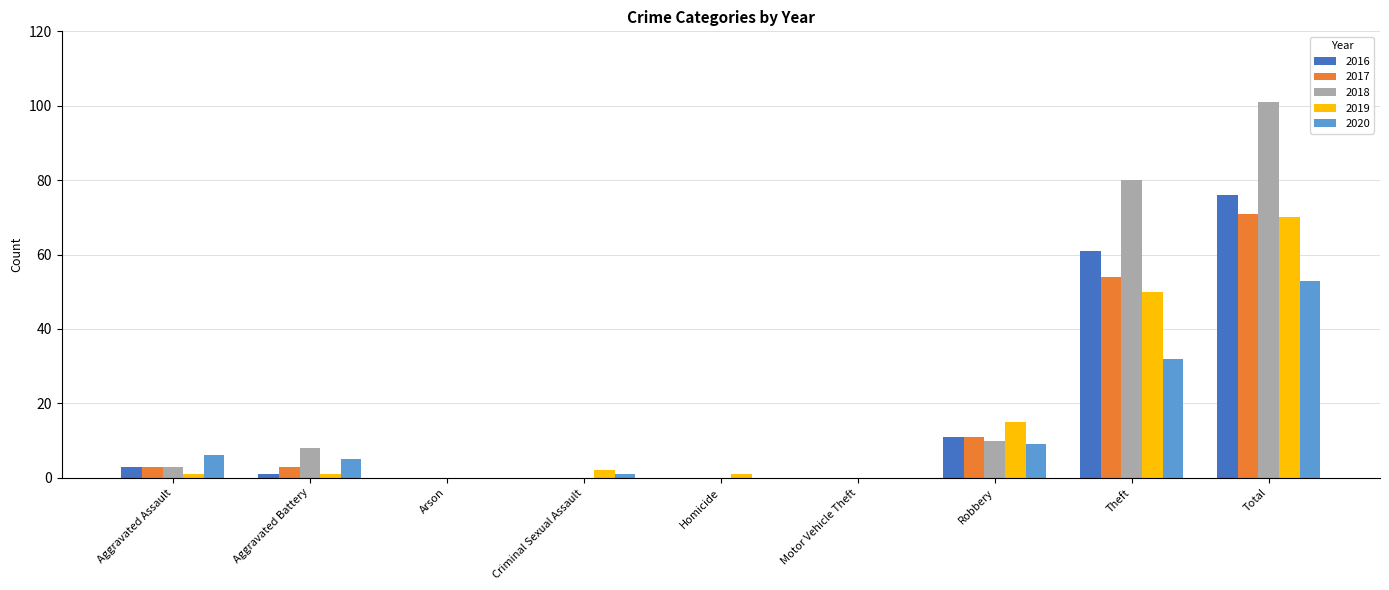

At which label does 2019 reach its peak?

Total